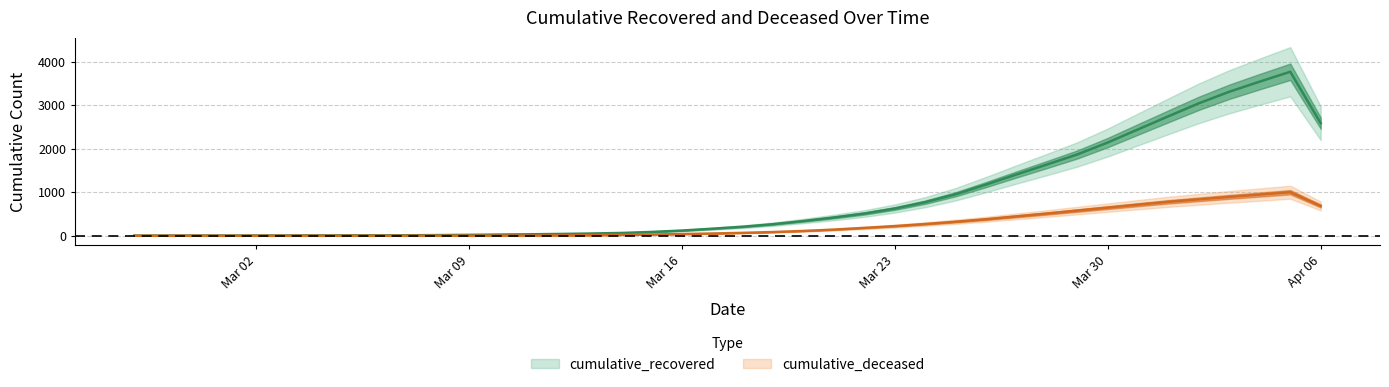

True or false: cumulative_recovered has more than 0 points higher than both neighbors.

True